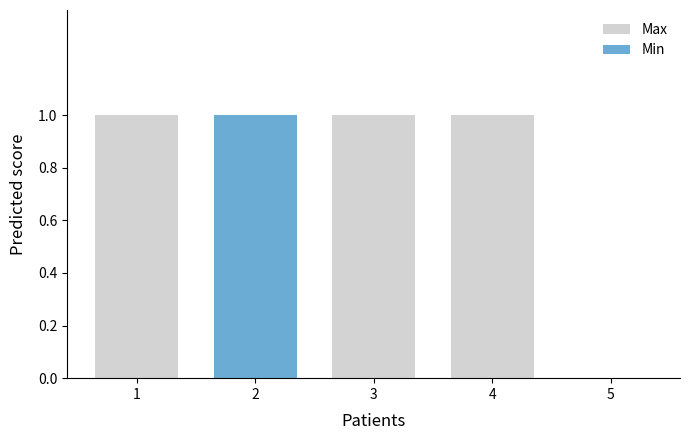

Between 1 and 5, which series saw the biggest shift?

Max